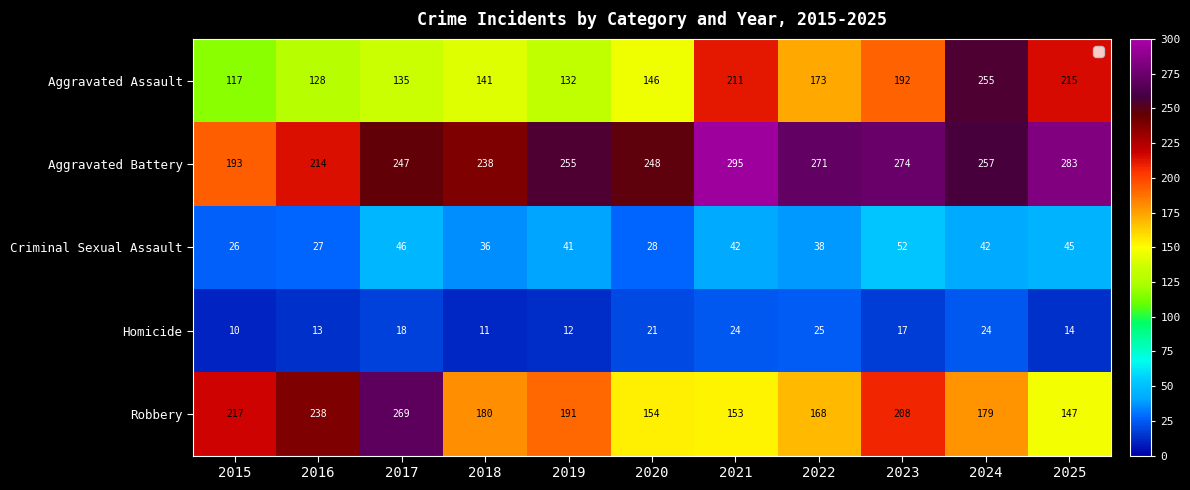

Where does the Robbery series first go above 180?

2015